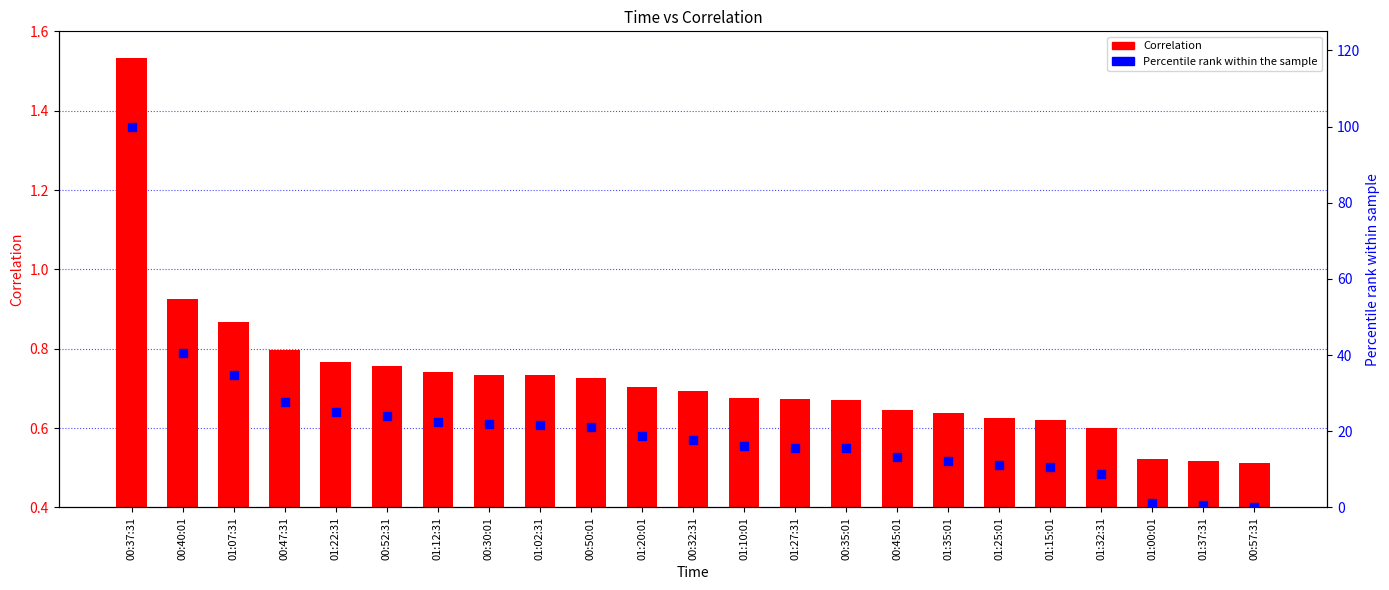

Which series has the largest Y range (max minus min)?

Percentile rank